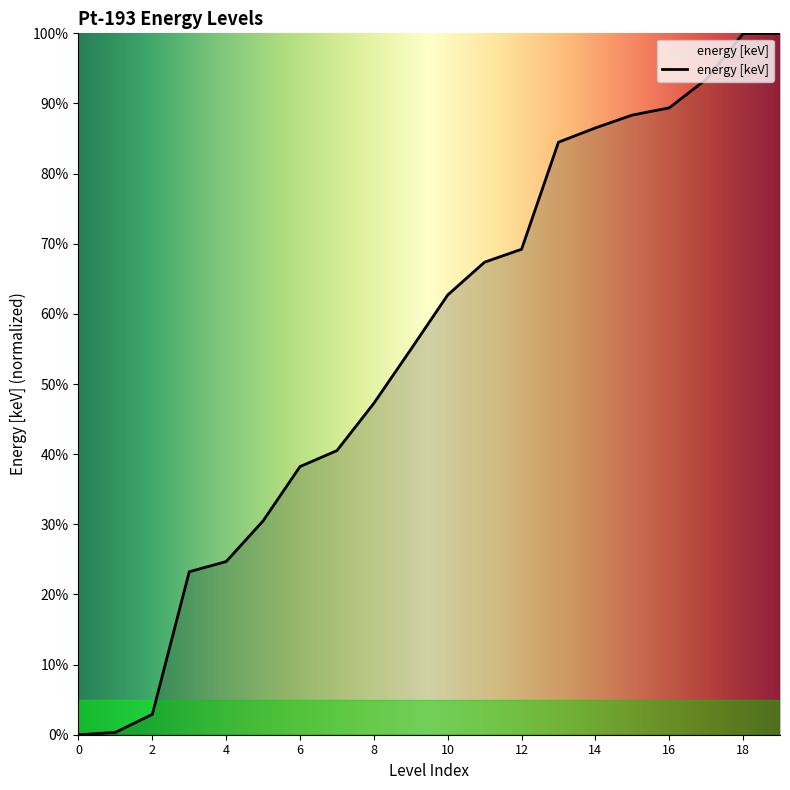

What is the difference between the maximum and minimum values?

100.0